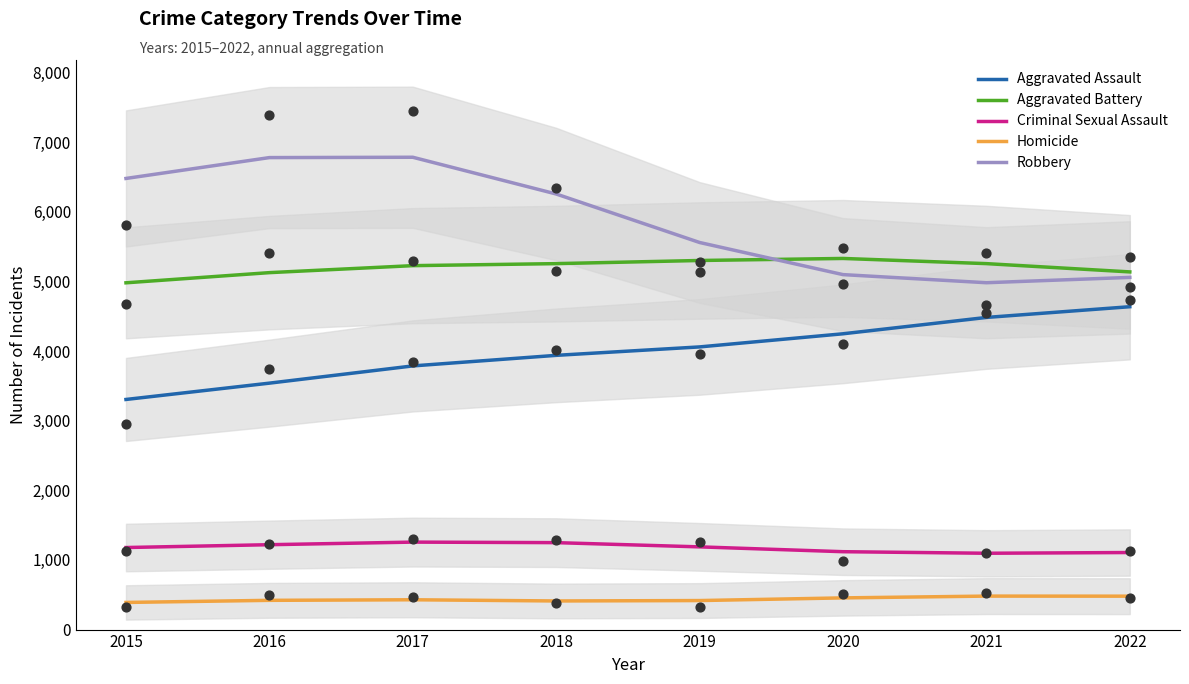

Which series has the largest total across all categories?

Robbery